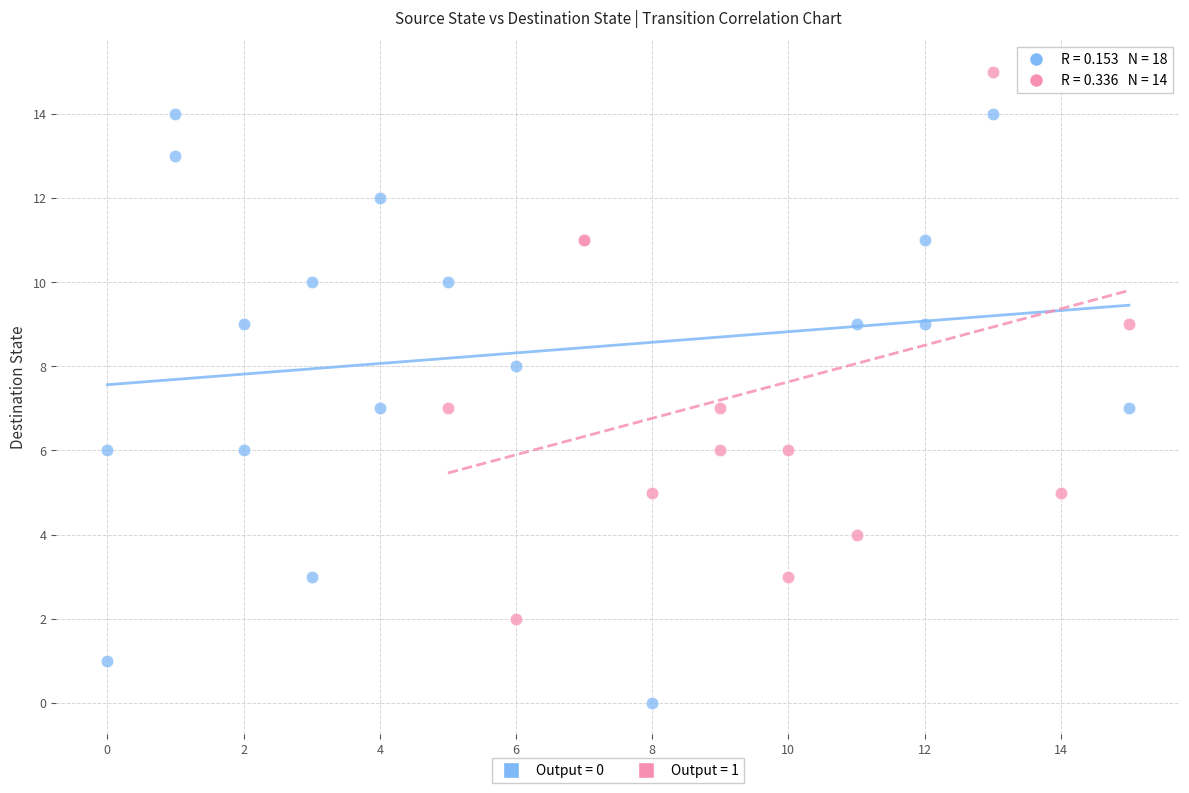

Which series reaches the minimum Y coordinate?

Output = 0